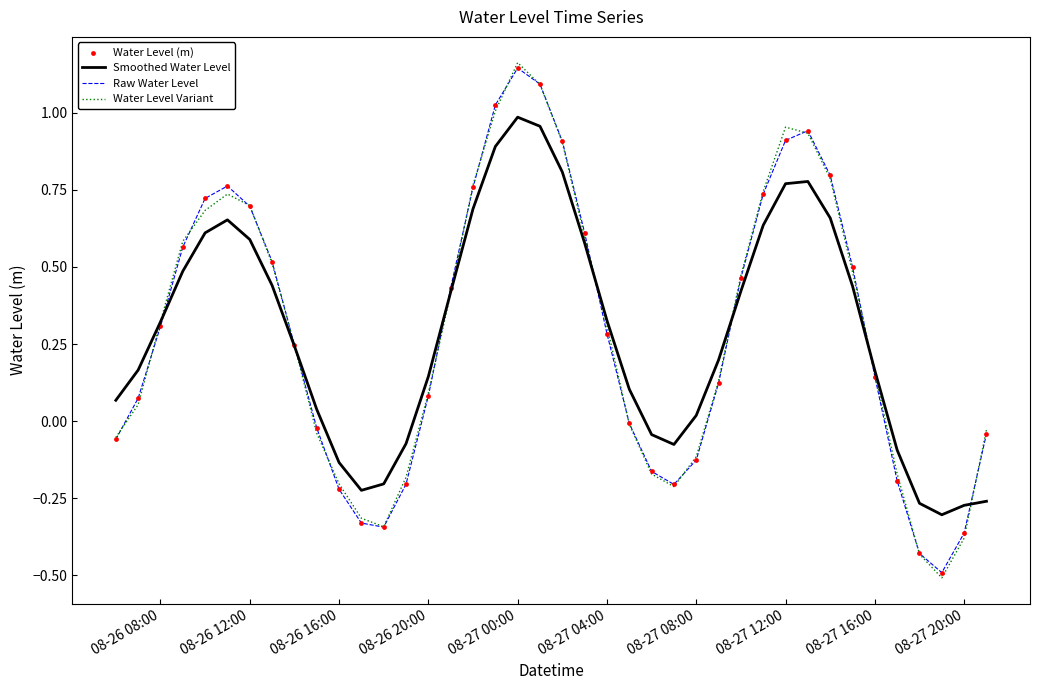

Which series has the largest range (max minus min)?

Water Level Variant